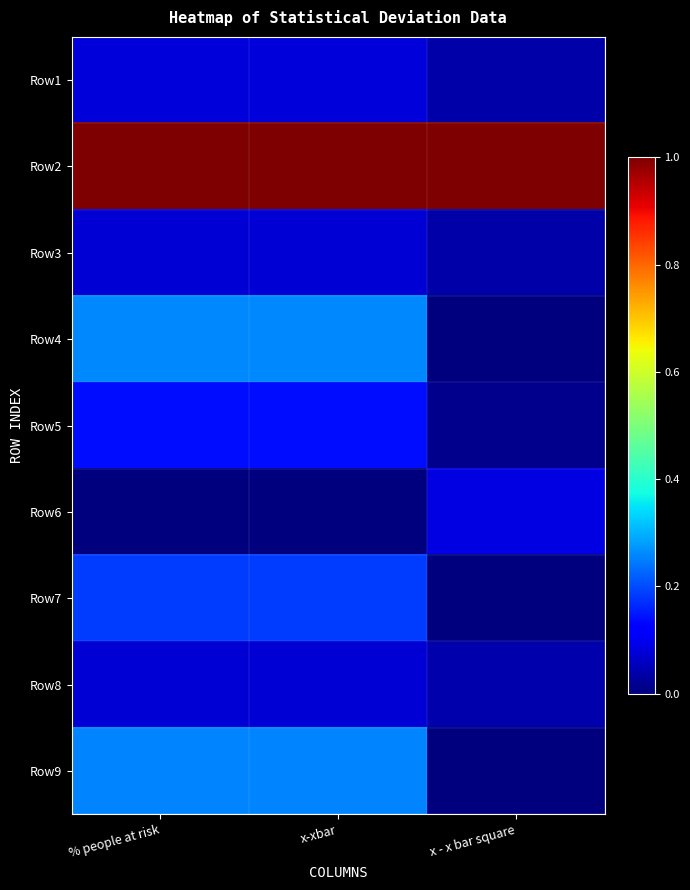

Count the number of data series in this chart.

9